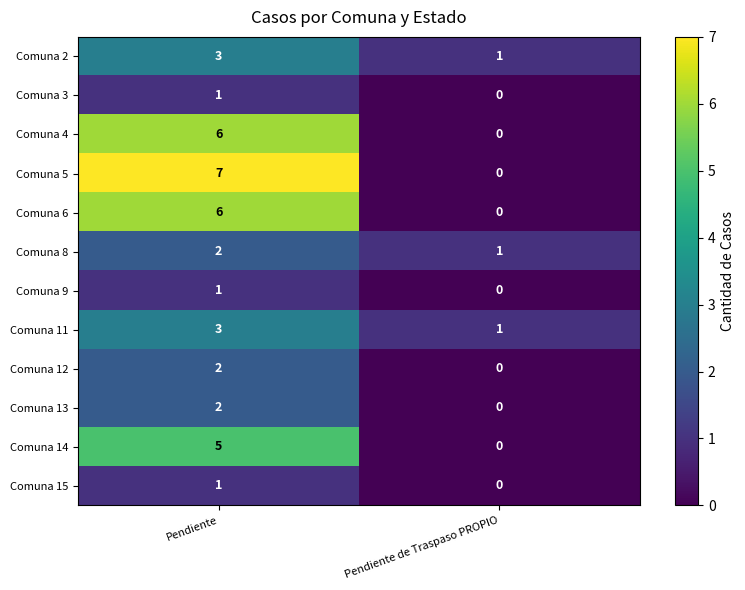

Reading left to right, transcribe all the data shown in this chart.

Comuna 2: Pendiente=3	Pendiente de Traspaso PROPIO=1
Comuna 3: Pendiente=1	Pendiente de Traspaso PROPIO=0
Comuna 4: Pendiente=6	Pendiente de Traspaso PROPIO=0
Comuna 5: Pendiente=7	Pendiente de Traspaso PROPIO=0
Comuna 6: Pendiente=6	Pendiente de Traspaso PROPIO=0
Comuna 8: Pendiente=2	Pendiente de Traspaso PROPIO=1
Comuna 9: Pendiente=1	Pendiente de Traspaso PROPIO=0
Comuna 11: Pendiente=3	Pendiente de Traspaso PROPIO=1
Comuna 12: Pendiente=2	Pendiente de Traspaso PROPIO=0
Comuna 13: Pendiente=2	Pendiente de Traspaso PROPIO=0
Comuna 14: Pendiente=5	Pendiente de Traspaso PROPIO=0
Comuna 15: Pendiente=1	Pendiente de Traspaso PROPIO=0